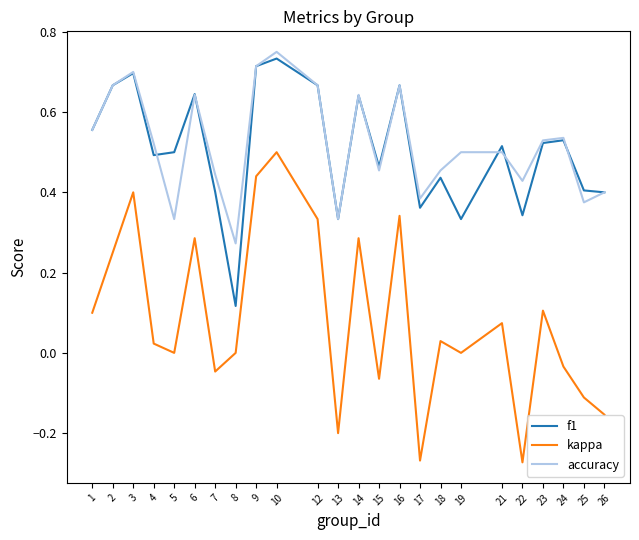

True or false: kappa has a value of 0.7 at 9.

False